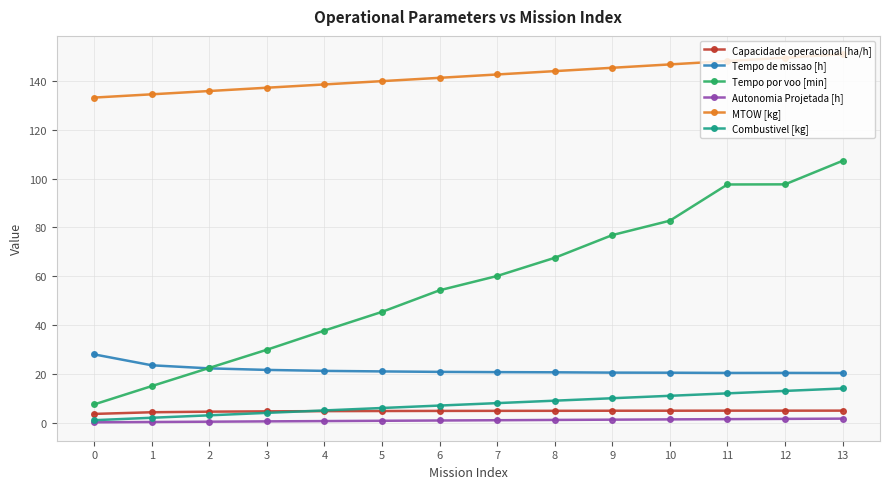

The Tempo por voo [min] series shows 58.4 at 11. True or false?

False